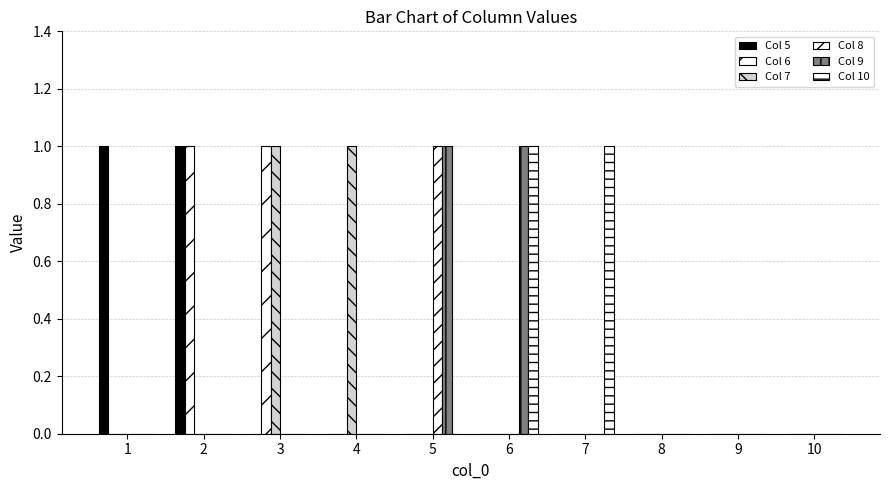

Reading right to left, transcribe all the data shown in this chart.

Col 5: 10=0	9=0	8=0	7=0	6=0	5=0	4=0	3=0	2=1	1=1
Col 6: 10=0	9=0	8=0	7=0	6=0	5=0	4=0	3=1	2=1	1=0
Col 7: 10=0	9=0	8=0	7=0	6=0	5=0	4=1	3=1	2=0	1=0
Col 8: 10=0	9=0	8=0	7=0	6=0	5=1	4=0	3=0	2=0	1=0
Col 9: 10=0	9=0	8=0	7=0	6=1	5=1	4=0	3=0	2=0	1=0
Col 10: 10=0	9=0	8=0	7=1	6=1	5=0	4=0	3=0	2=0	1=0